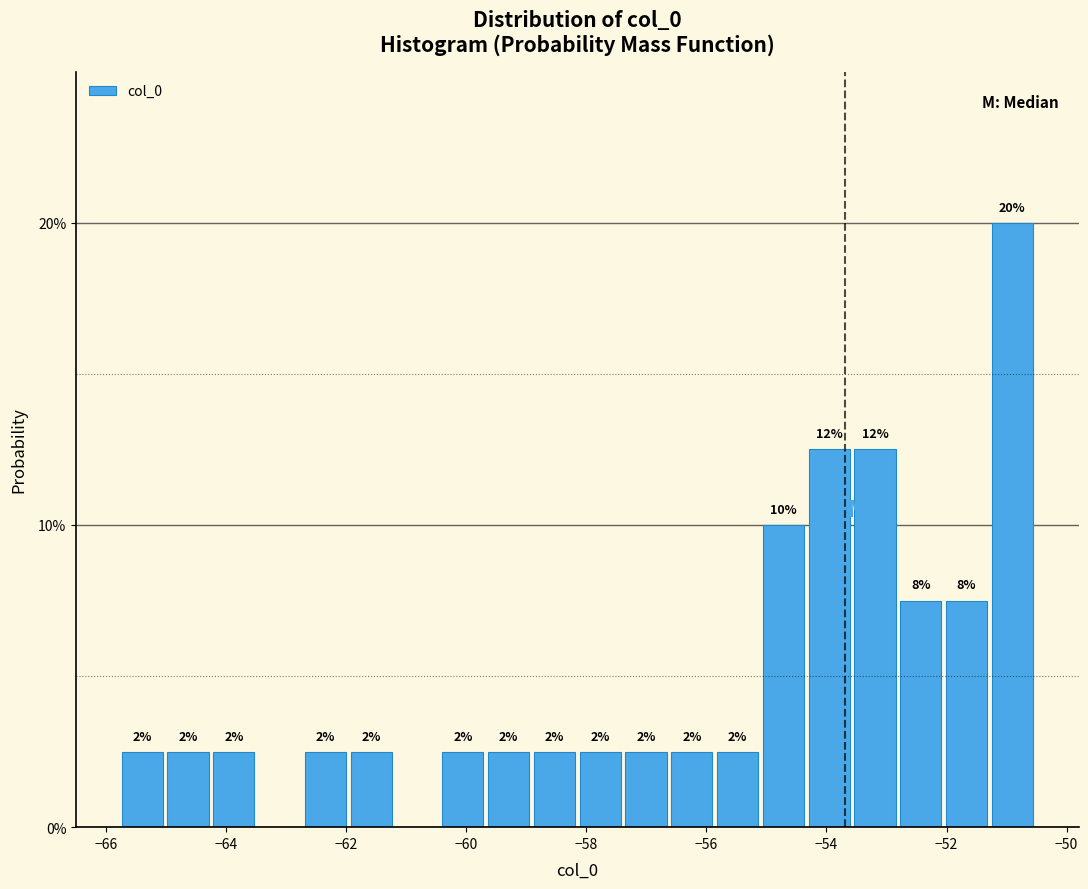

Read against the x-axis, roughly where is the centre of the tallest bar?

-51.0